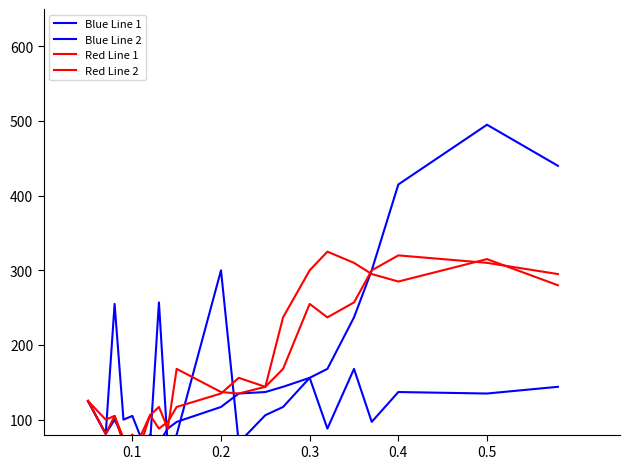

Does the chart display data point markers on the line(s)?

No